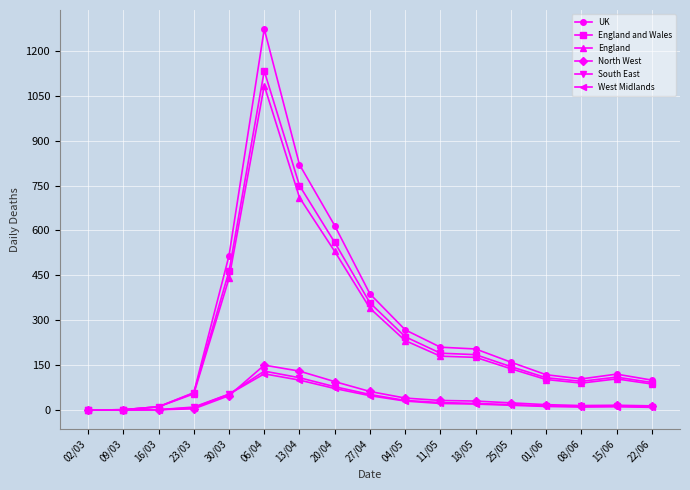

What position from the left is 18/05?

12